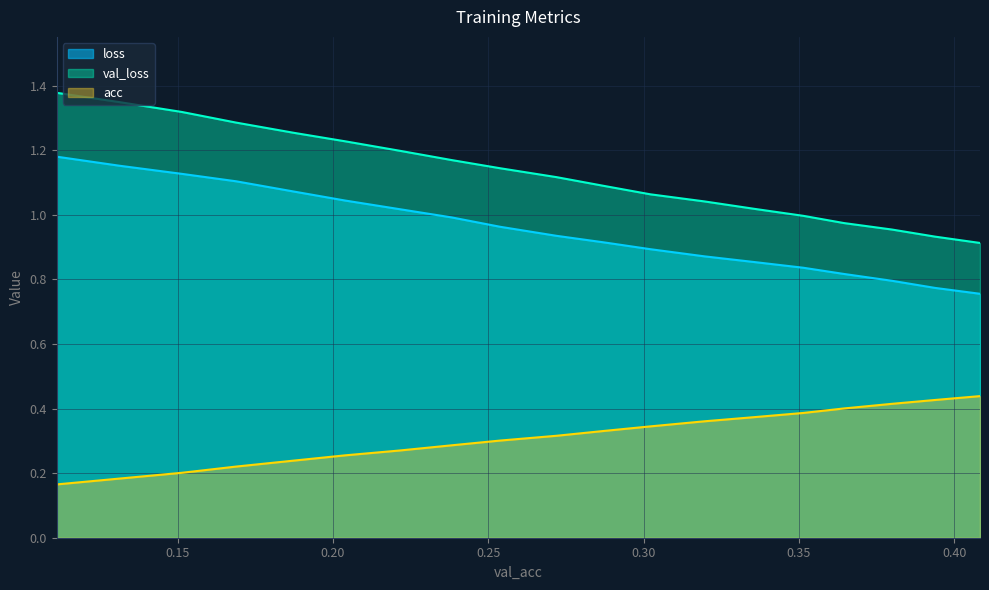

Is it true that acc equals 0.4 at 0.3357404004093173?

True